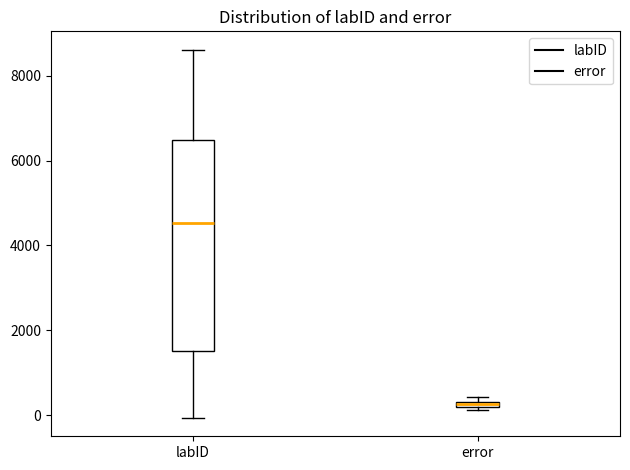

Comparing the boxes themselves (not the whiskers), which one is the tallest?

labID